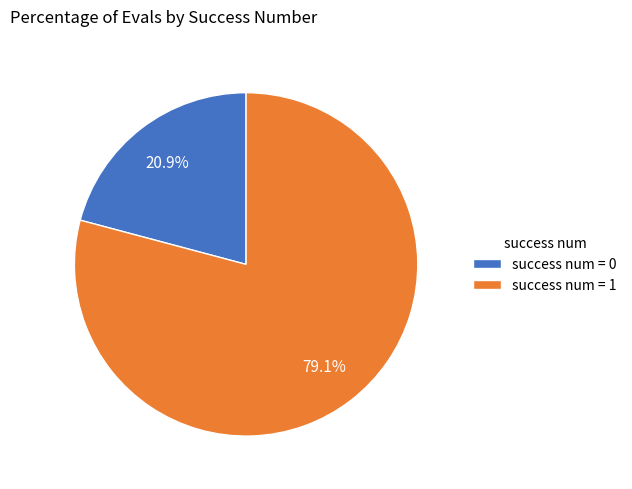

Count the number of slices in the pie.

2